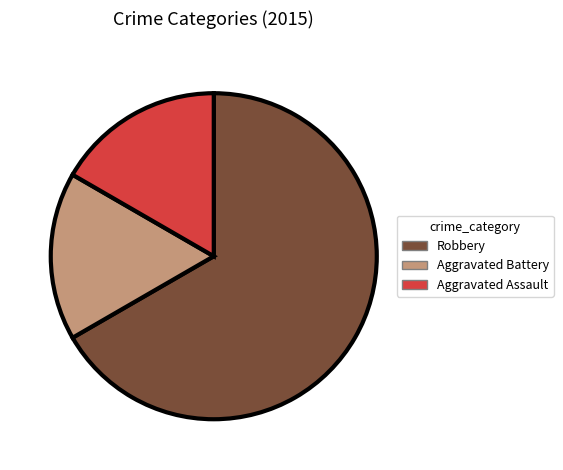

What is the largest slice in the pie chart?

Robbery